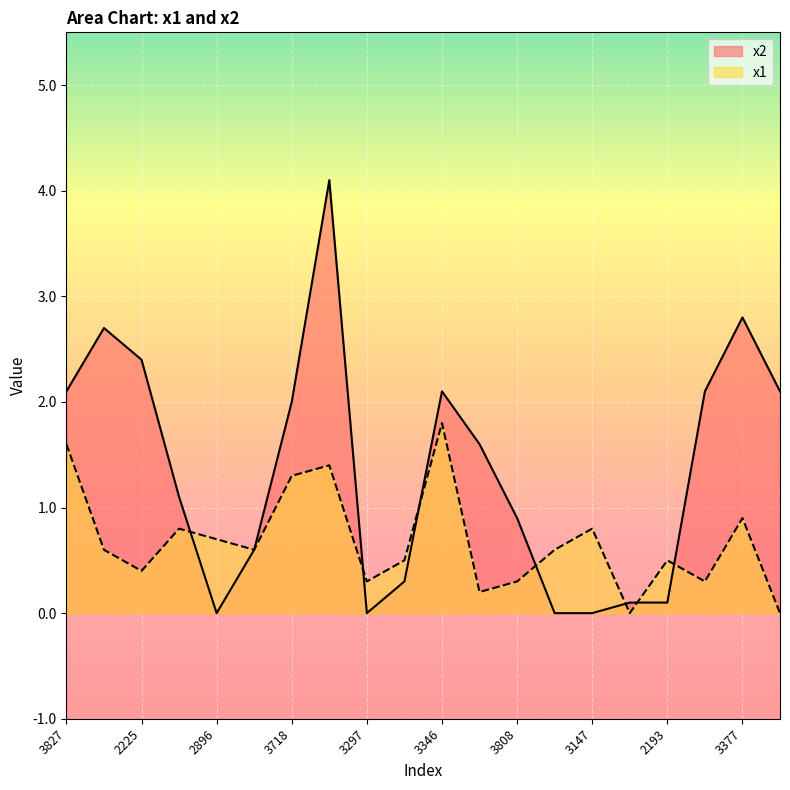

What is the difference between the x1 values at 2421 and 2955?

0.1